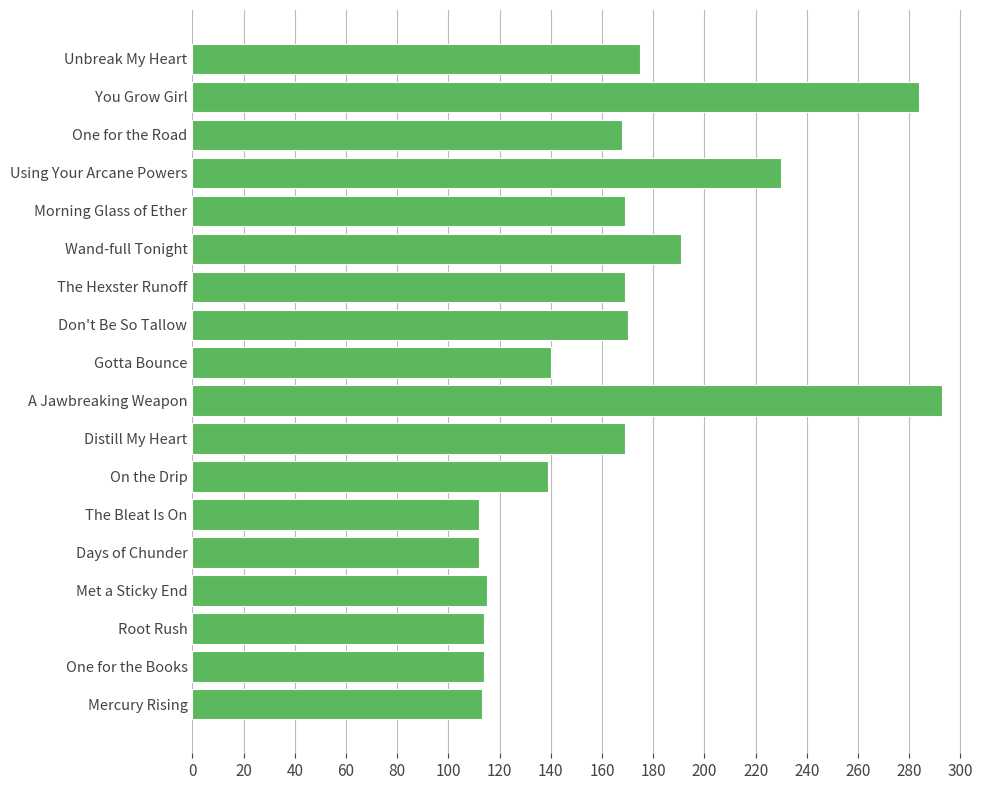

What is the maximum value shown in the chart?

293